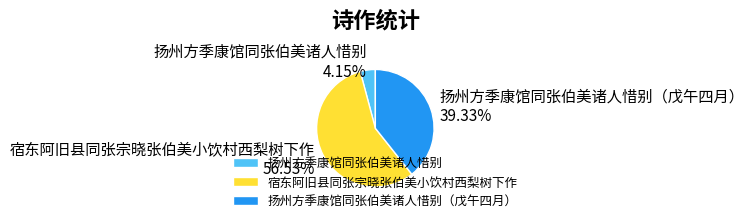

How much of the chart is everything except 扬州方季康馆同张伯美诸人惜别（戊午四月）?

60.7%